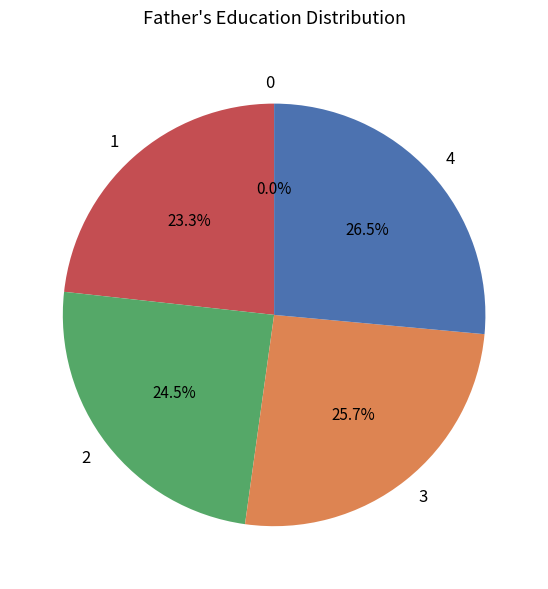

The 1 slice represents 23% of the pie. True or false?

True